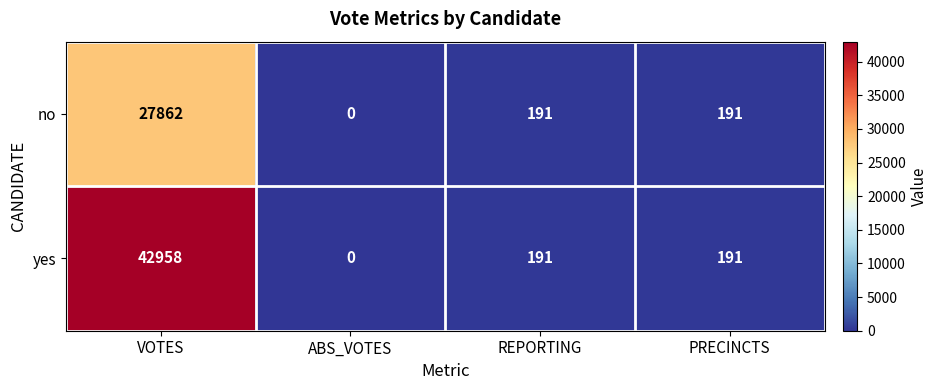

Reading left to right, transcribe all the data shown in this chart.

no: 27862	0	191	191
yes: 42958	0	191	191